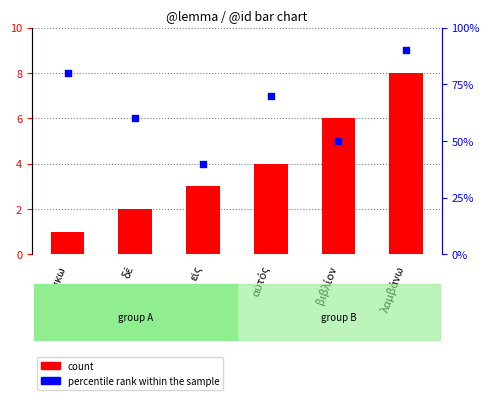

Is the value of count at αὐτός greater than the value of percentile rank within the sample at λαμβάνω?

No